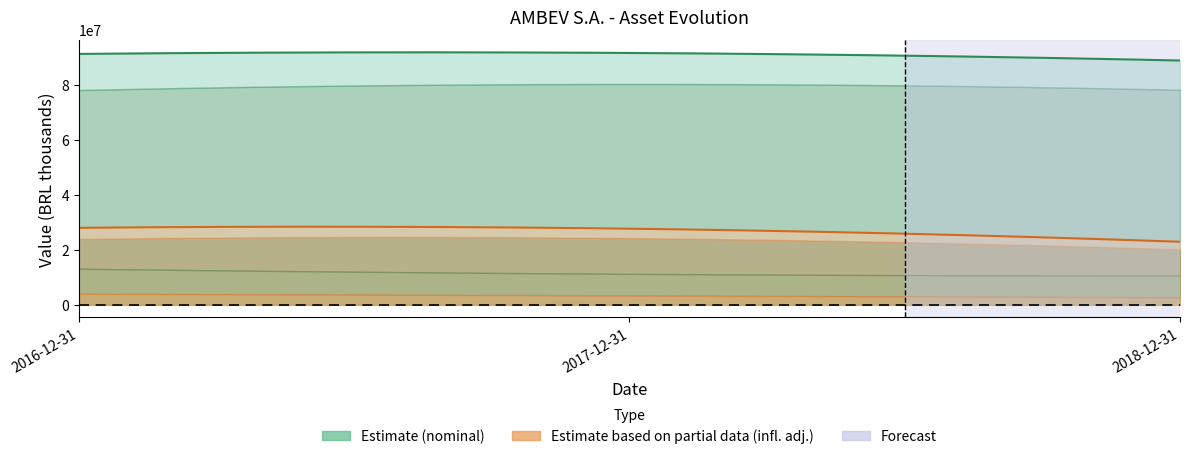

Does the chart display data point markers on the line(s)?

No